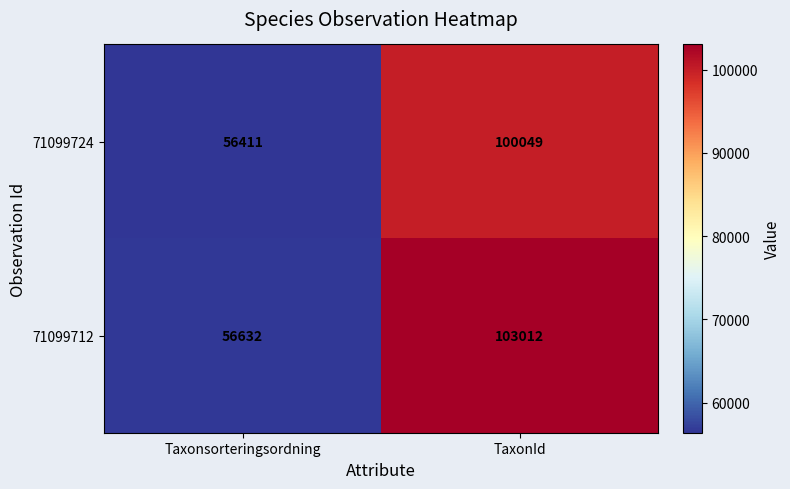

At how many categories does at least one series exceed 79350?

1